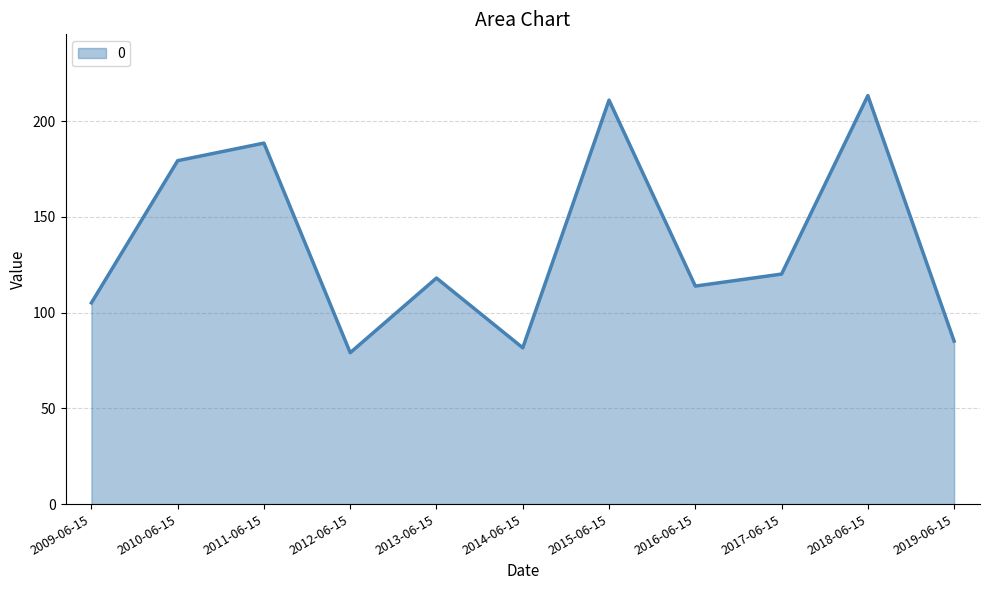

What position from the right is 2011-06-15?

9